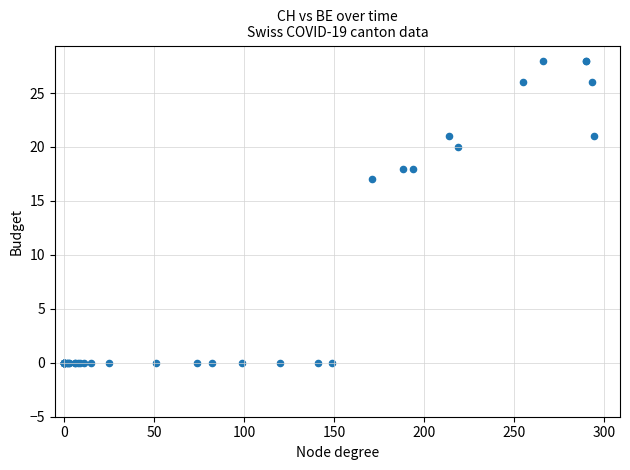

What Y value in the scatter plot is closest to 14?

17